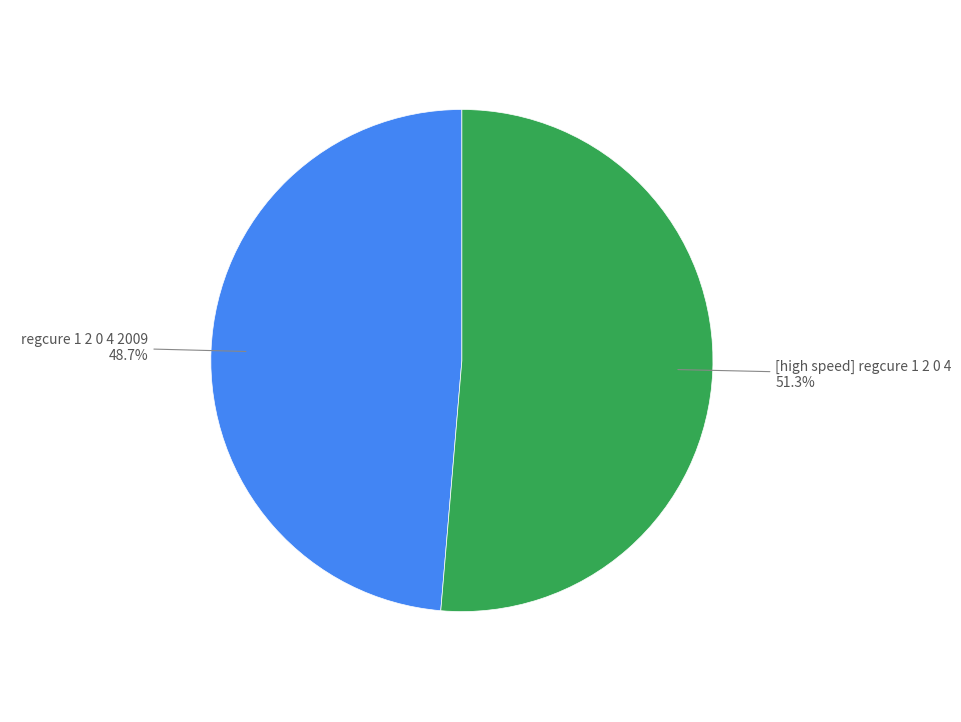

Does any single category account for the majority?

Yes